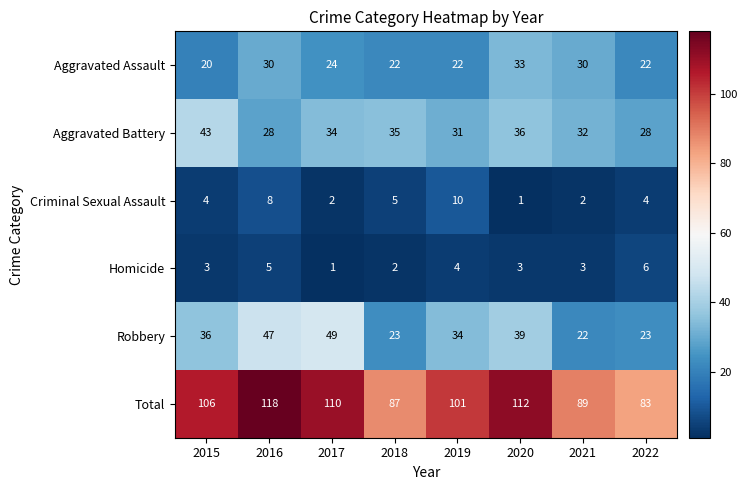

Rank the series at 2015 from lowest to highest value.

Homicide, Criminal Sexual Assault, Aggravated Assault, Robbery, Aggravated Battery, Total